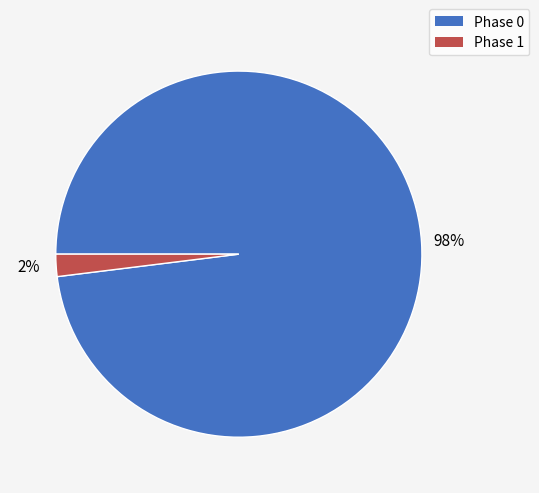

Do Phase 0 and Phase 1 together represent more than half of the pie?

Yes